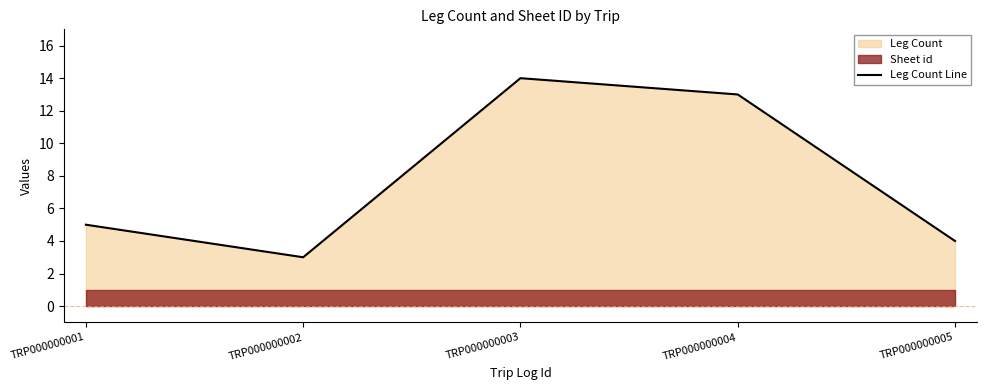

How many values are below 5?

2